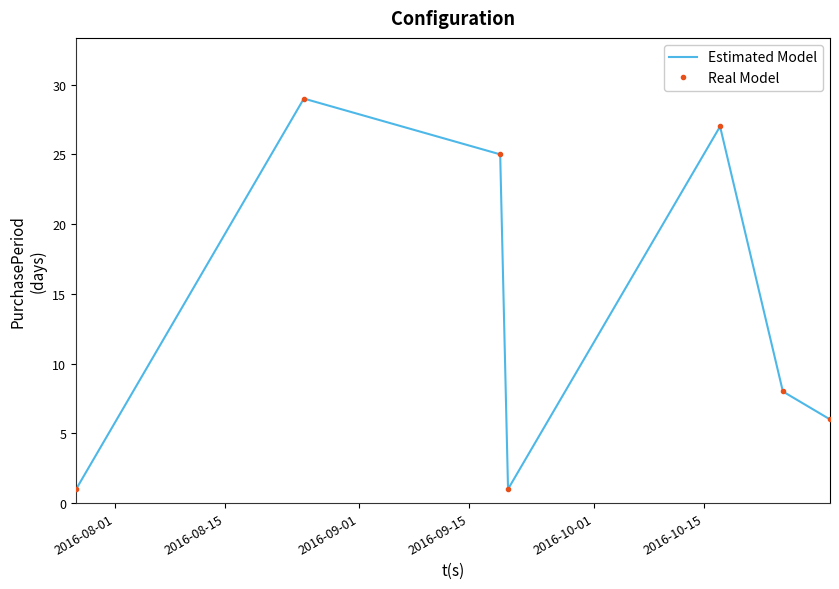

True or false: Estimated Model and Real Model intersect in this chart.

False